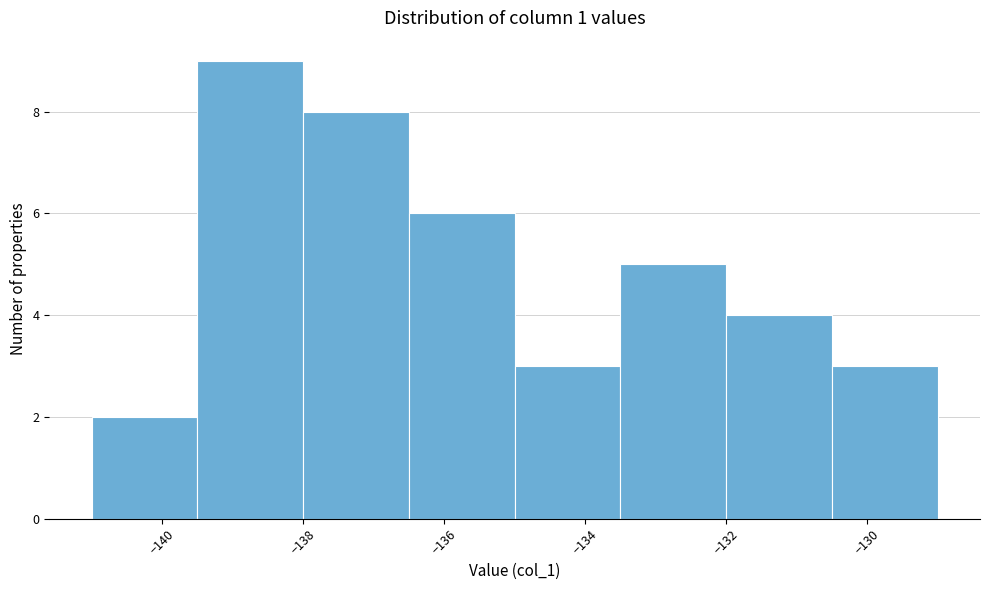

Over which range of the x-axis is the bar tallest?

-139.5 to -138.0